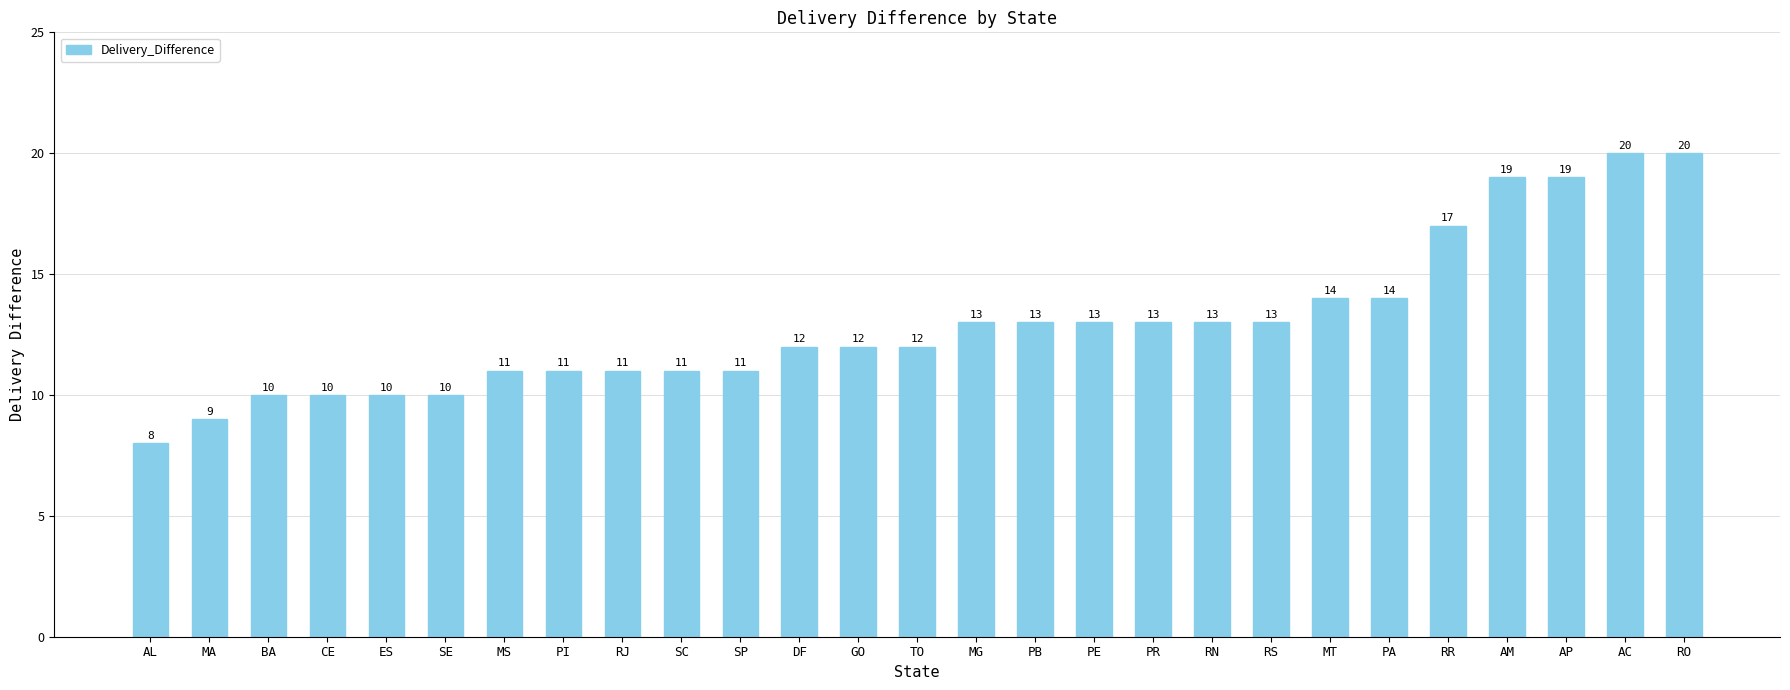

Between MA and DF, which is larger?

DF